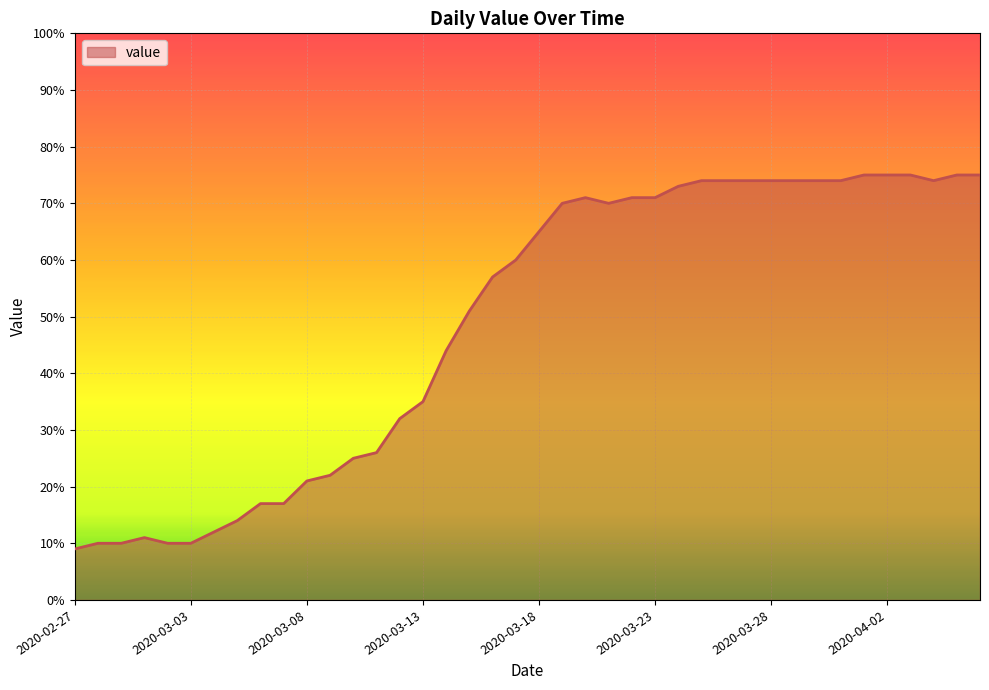

What is the minimum value shown in the chart?

9